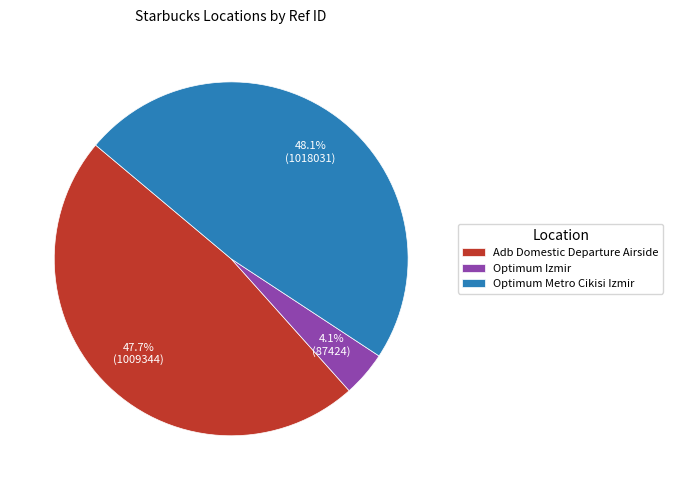

Does Optimum Metro Cikisi Izmir represent more than half of the total?

No